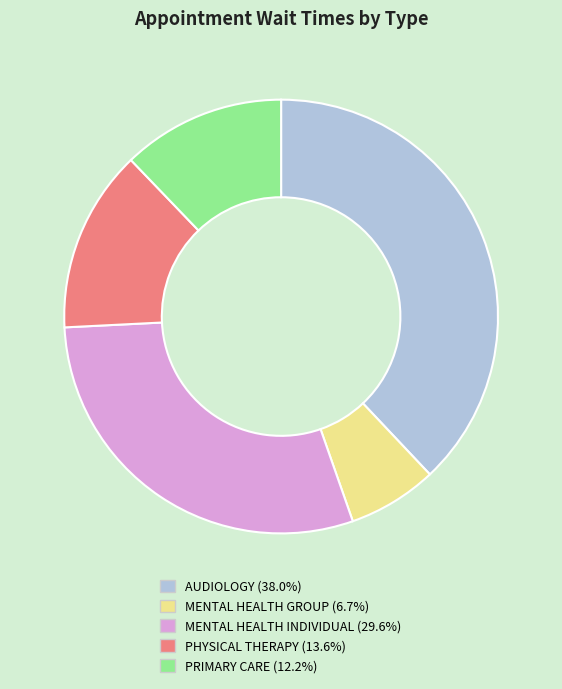

What is the largest slice in the pie chart?

AUDIOLOGY